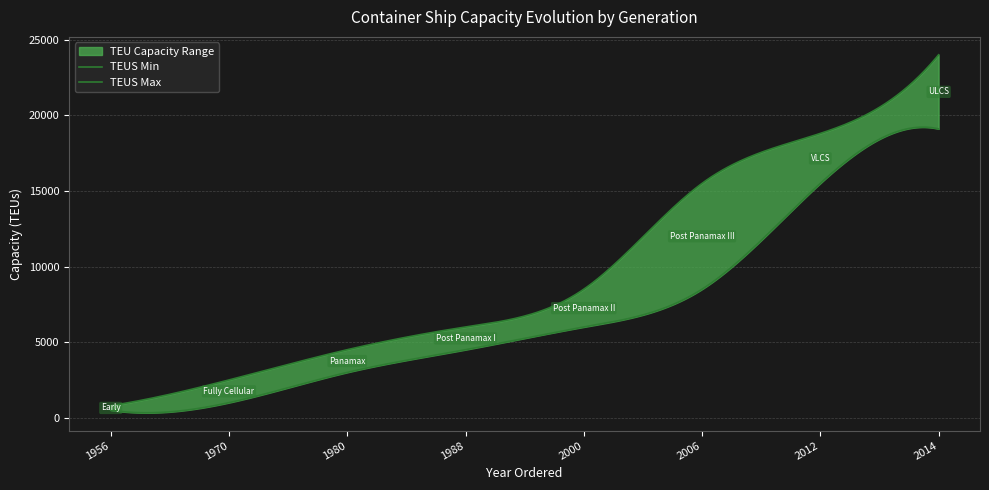

At which label does TEUS Min reach its minimum?

1956